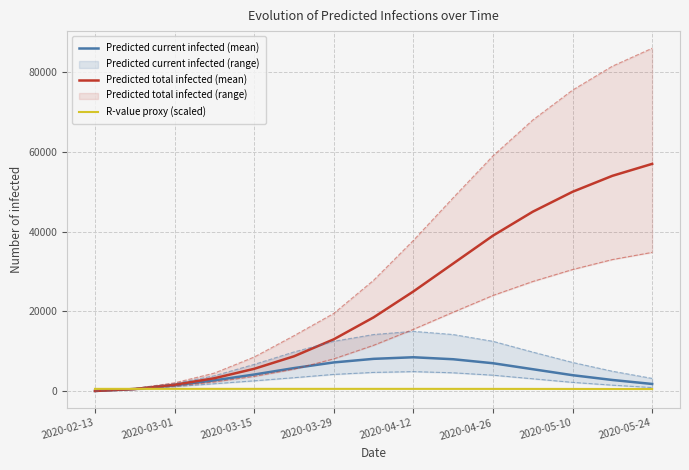

Is the value of Predicted current infected (mean) at 2020-04-26 greater than the value of R-value proxy (scaled) at 2020-04-12?

Yes